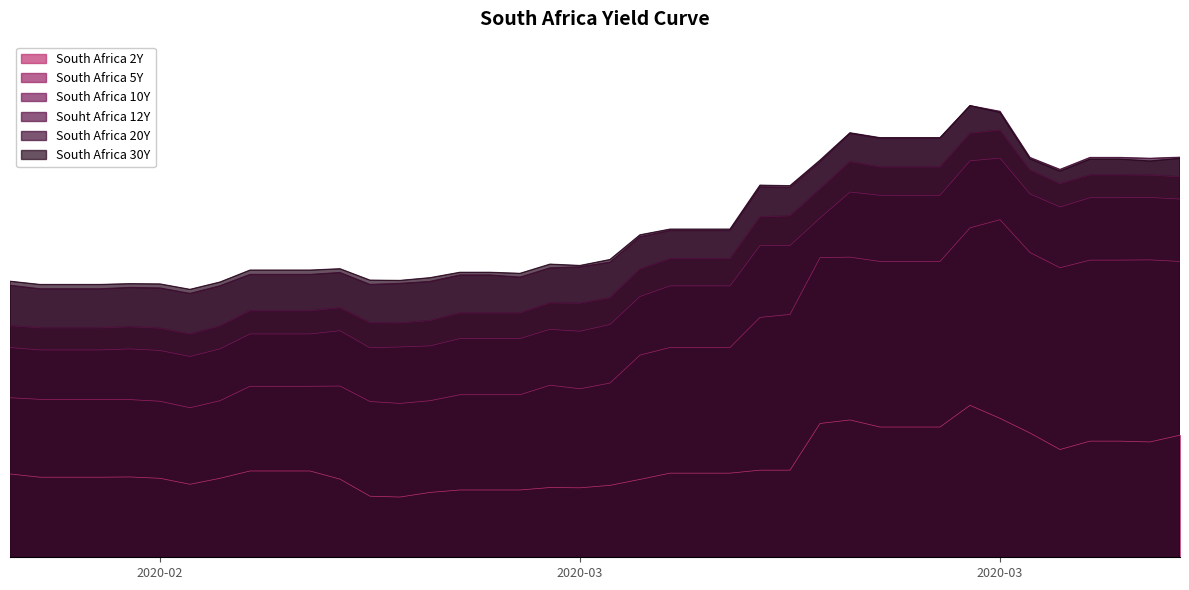

Does the chart display data point markers on the line(s)?

No